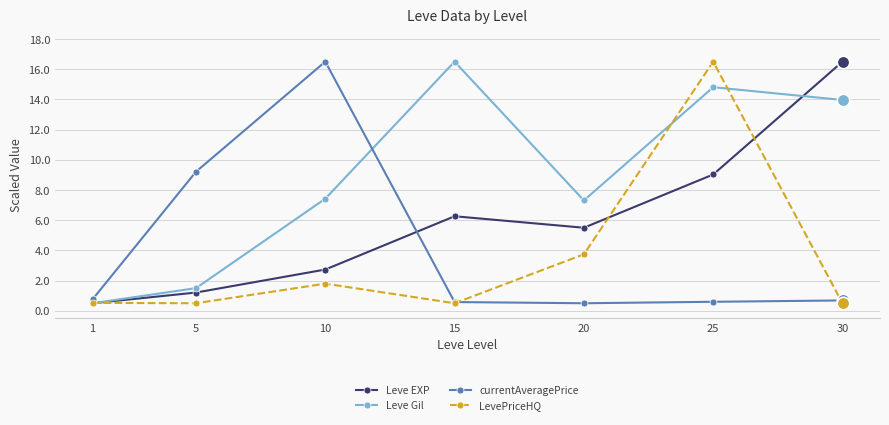

At how many categories does at least one series exceed 10?

4